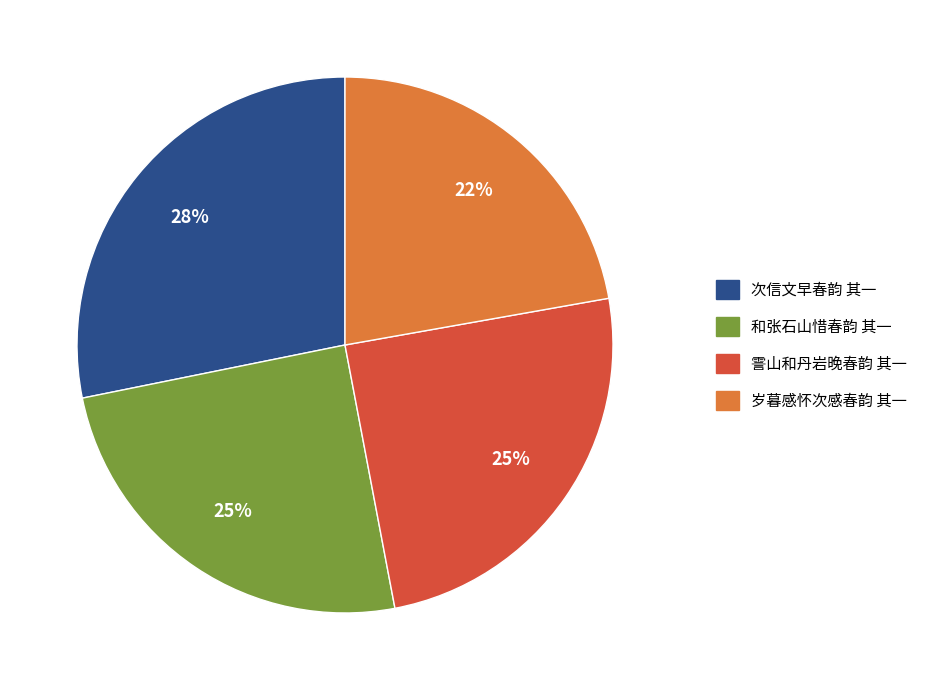

Is the sum of 次信文早春韵 其一 and 霅山和丹岩晚春韵 其一 greater than half?

Yes